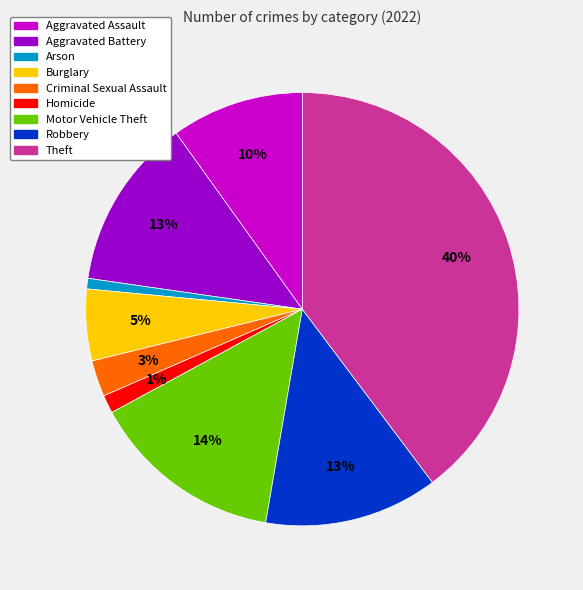

Is it true that Arson is 1% of the pie?

True